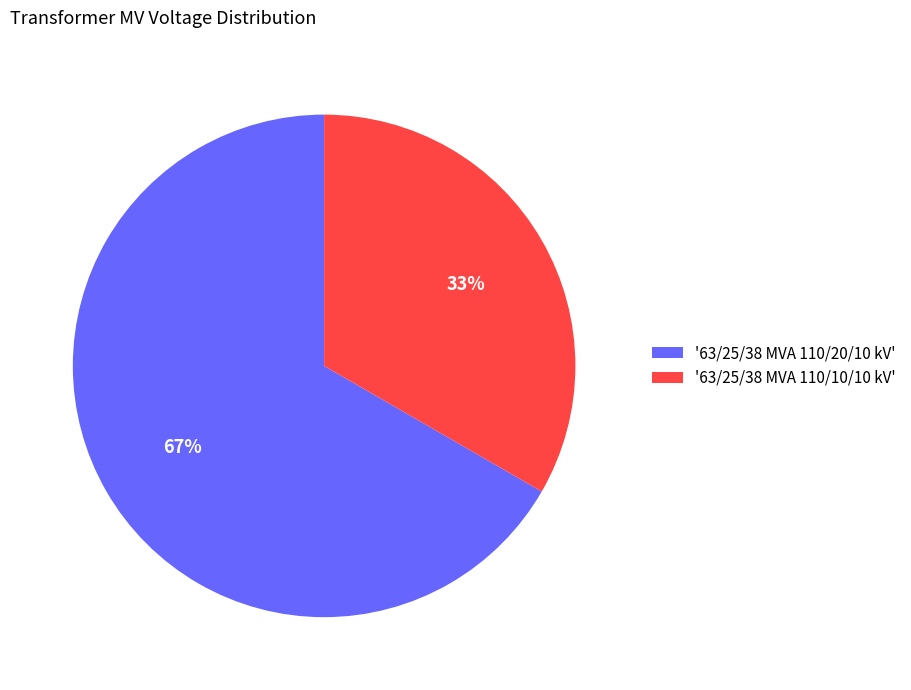

To the nearest percent, what is the combined percentage of '63/25/38 MVA 110/10/10 kV' and '63/25/38 MVA 110/20/10 kV'?

100%